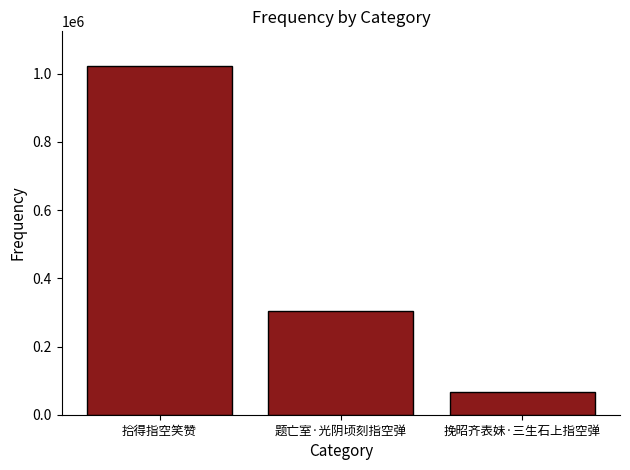

What is the approximate value at 题亡室·光阴顷刻指空弹?

304806